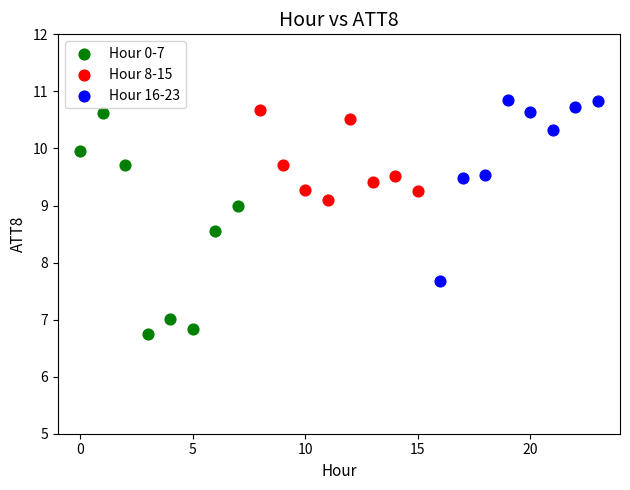

Which series has the widest spread of Y values?

Hour 0-7